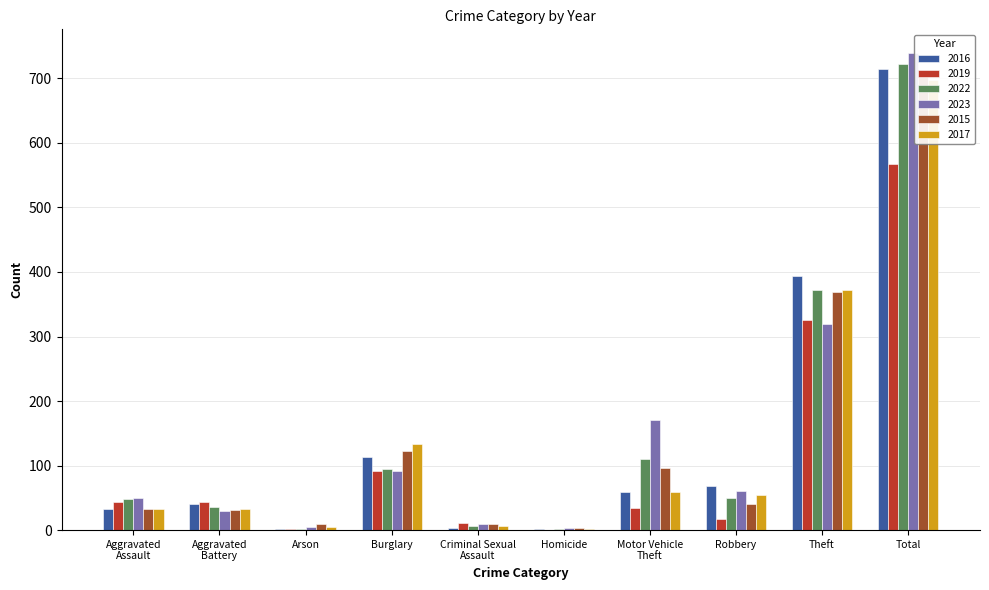

At which category does the chart reach its minimum across all series?

Homicide